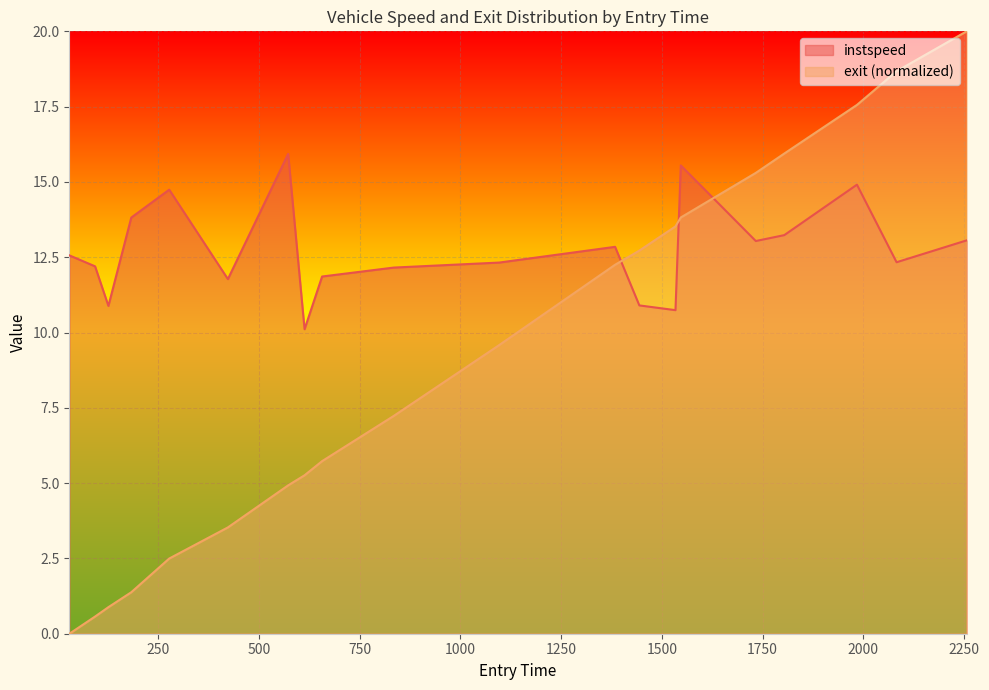

At how many categories does at least one series exceed 0?

20